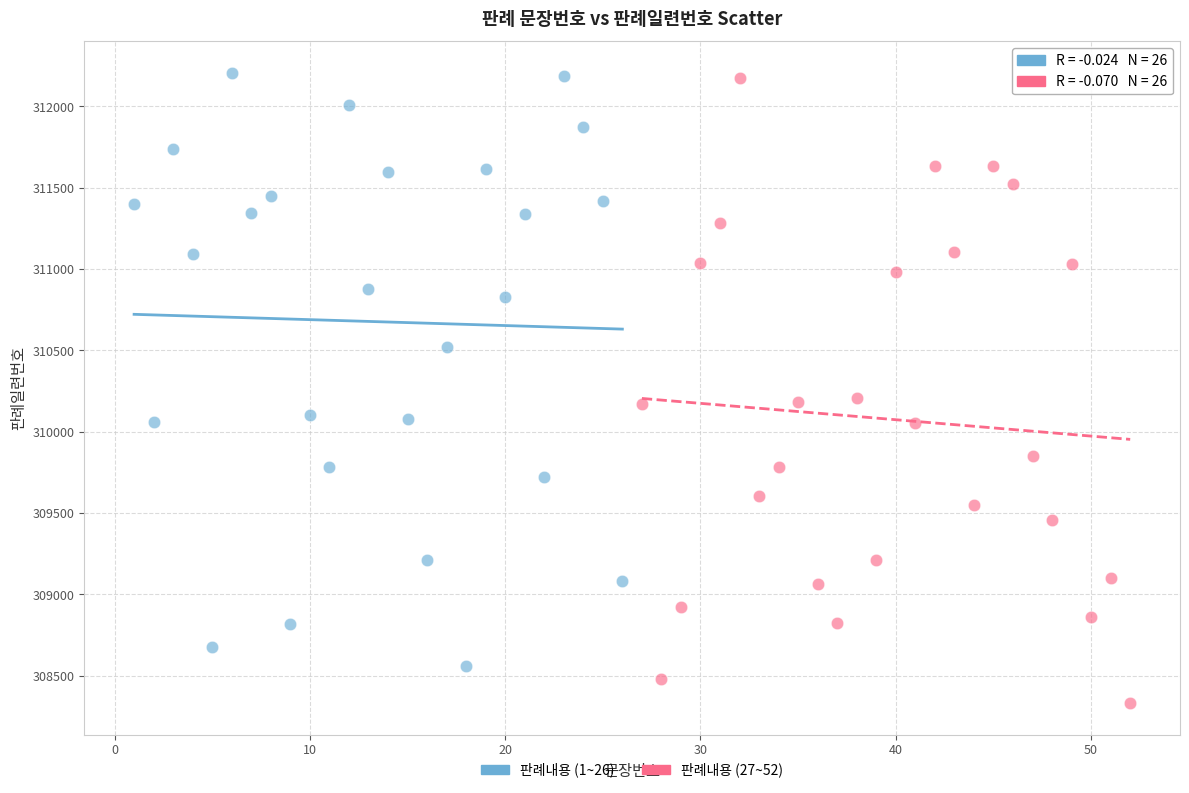

Which series has the largest Y range (max minus min)?

판례내용 (27~52)